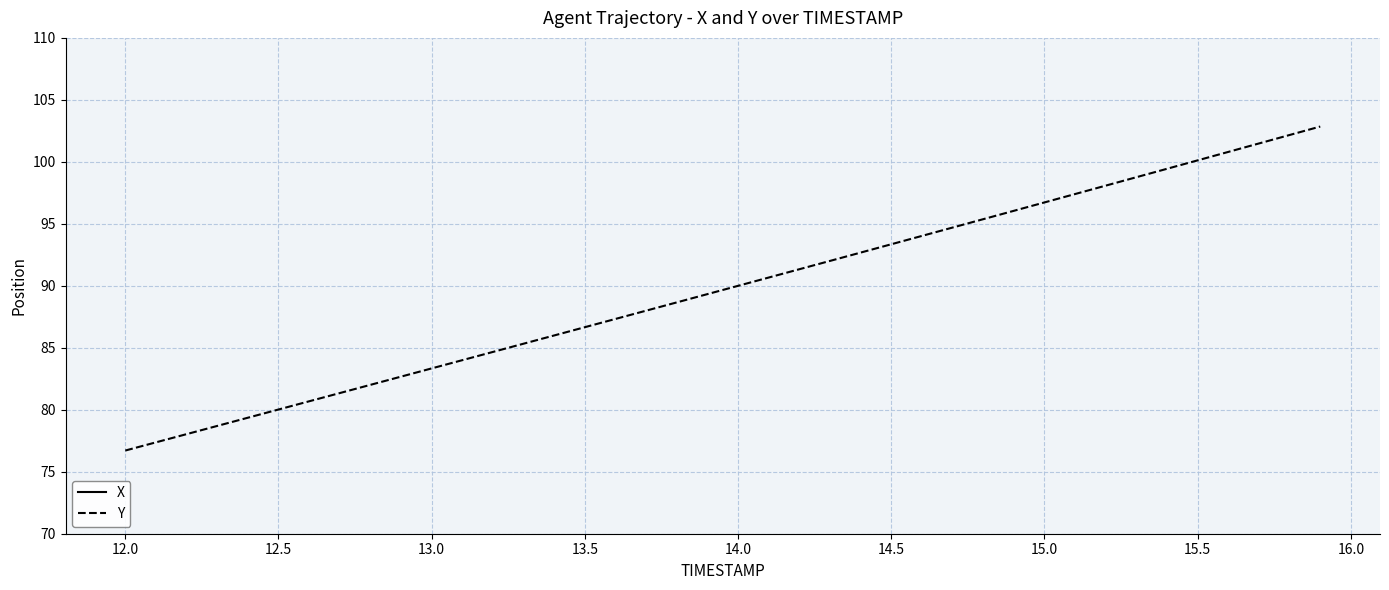

The value of Y at 14.5 is 150.9. True or false?

False